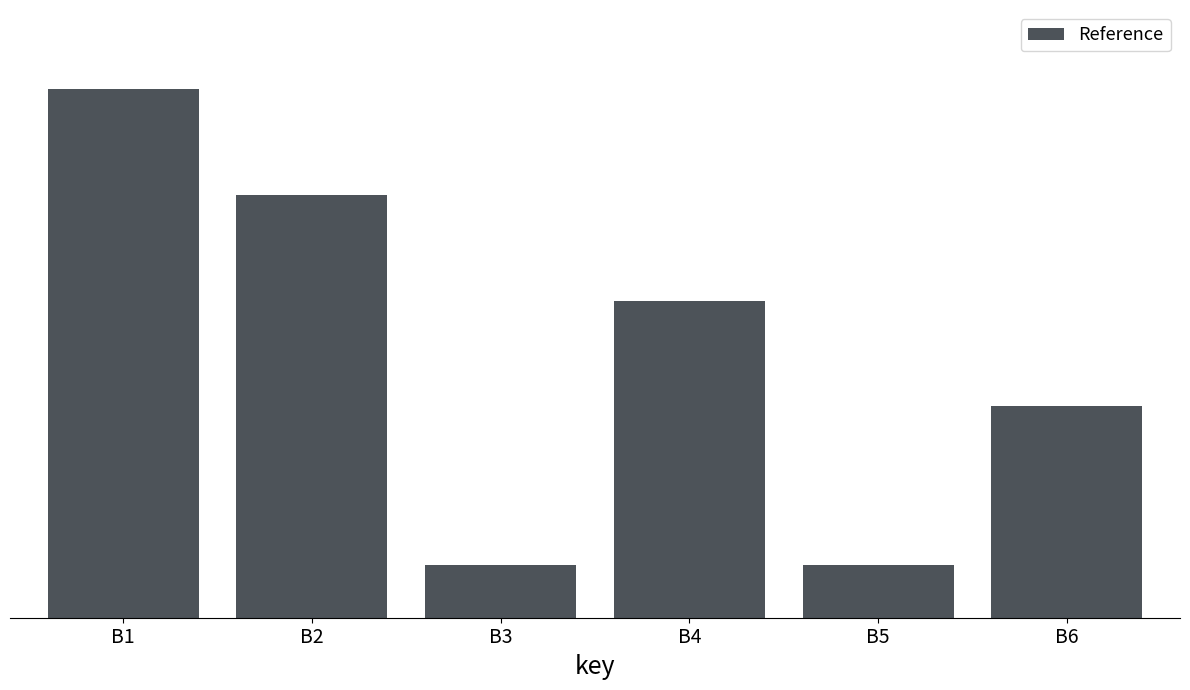

List the labels in order of value, smallest first.

B3, B5, B6, B4, B2, B1